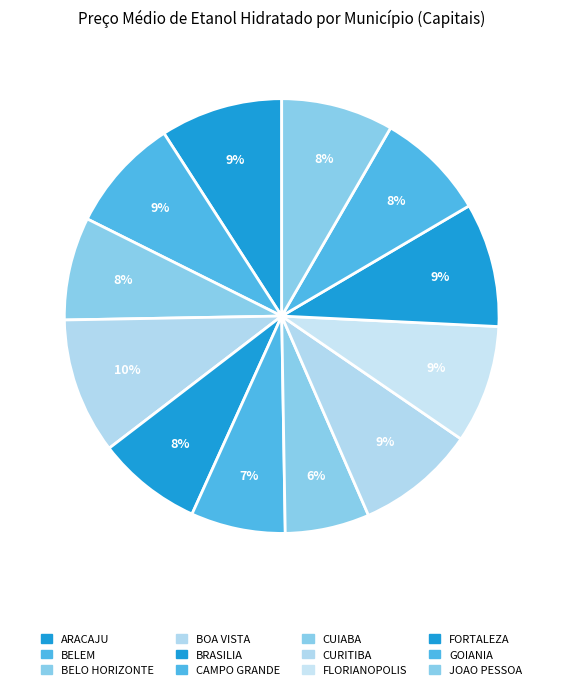

To the nearest percent, what is the difference between the largest and smallest slice percentages?

4%